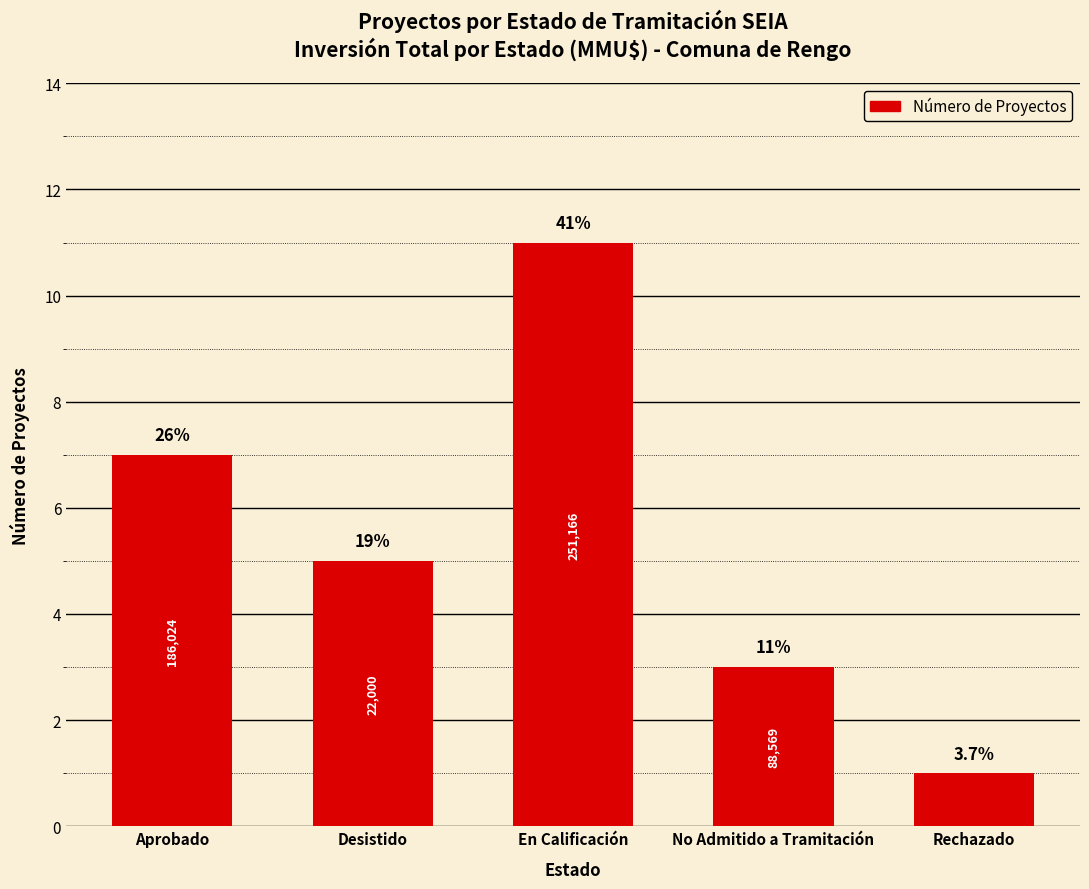

List the labels in order of value, largest first.

En Calificación, Aprobado, Desistido, No Admitido a Tramitación, Rechazado